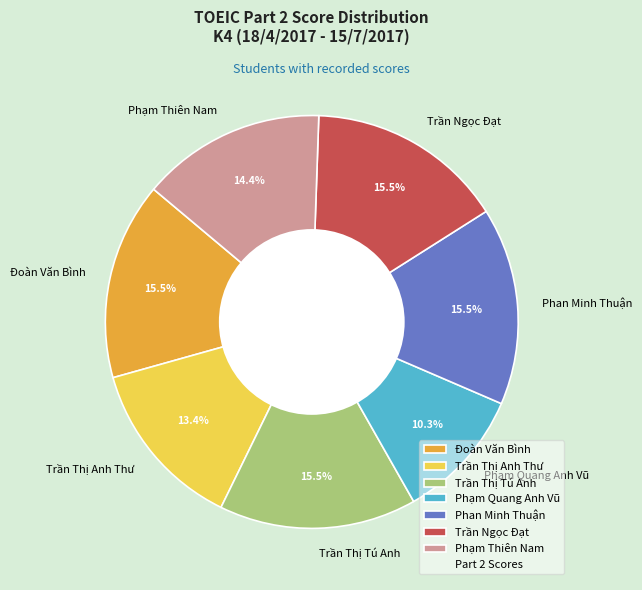

Which category has the smallest portion of the pie?

Phạm Quang Anh Vũ